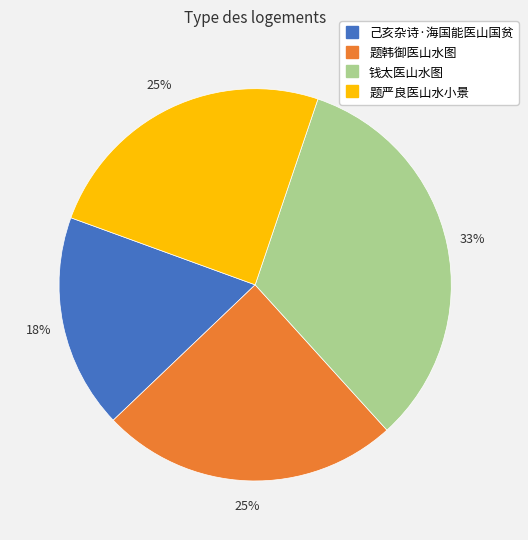

What is the smallest slice in the pie chart?

己亥杂诗·海国能医山国贫